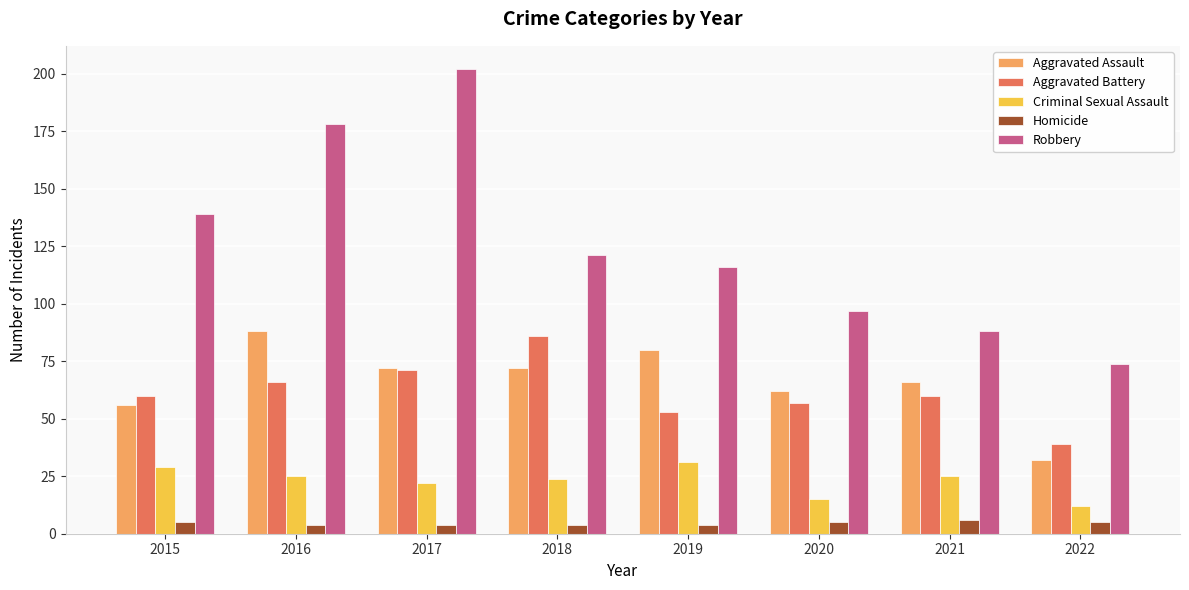

What is the approximate value of Robbery at 2022?

74